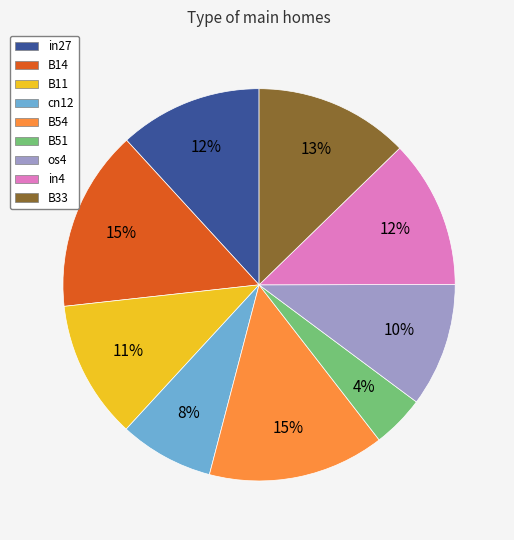

What is the smallest slice in the pie chart?

B51